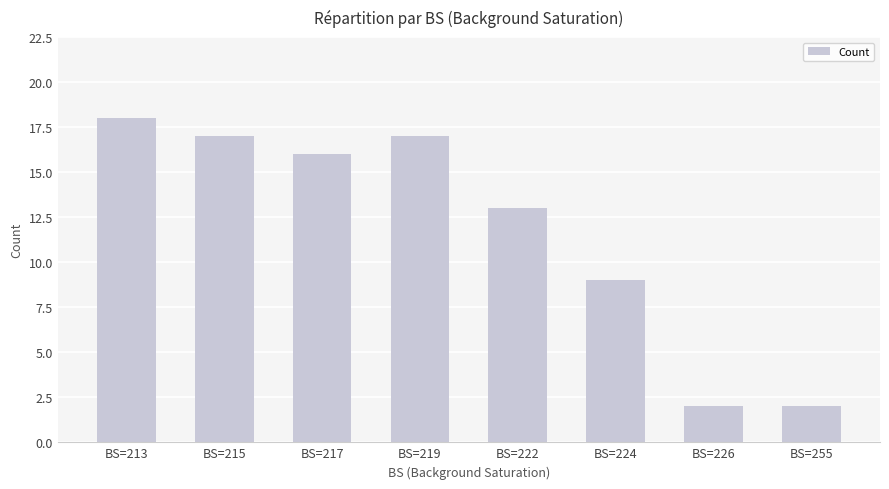

Reading left to right, extract all data points from this chart.

18	17	16	17	13	9	2	2